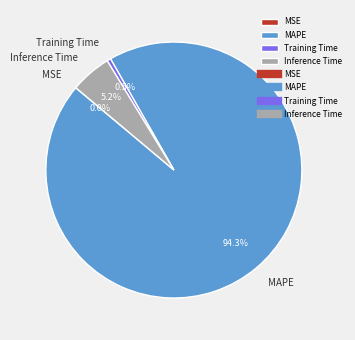

To the nearest percent, what percentage of the pie is Inference Time?

5%